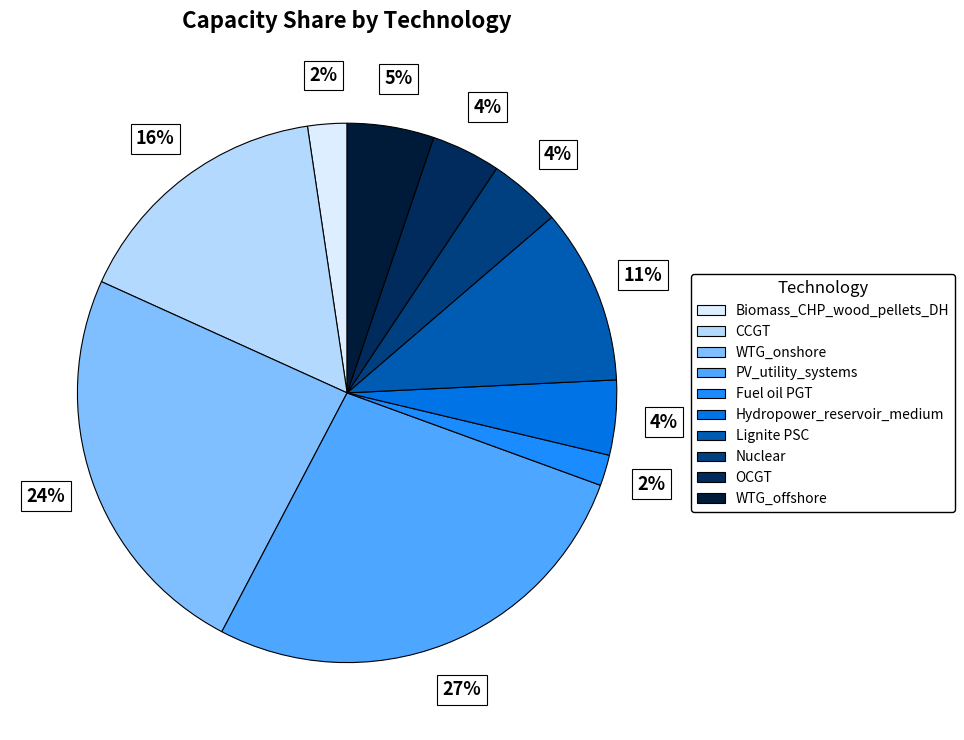

The PV_utility_systems slice represents 27% of the pie. True or false?

True